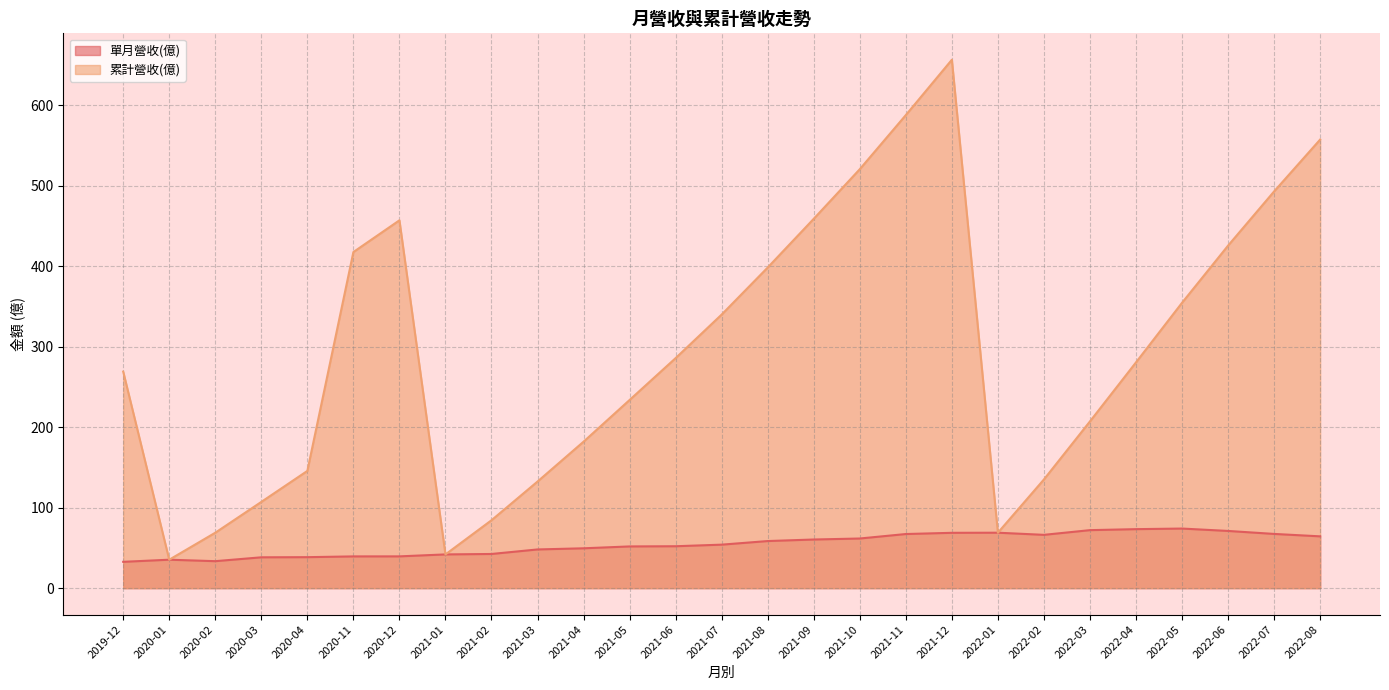

Which category has the lowest value in the 累計營收(億) series?

2020-01